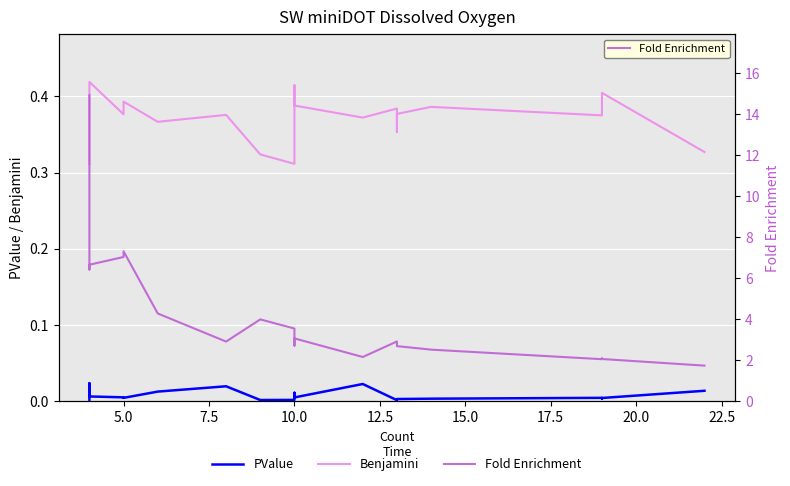

What is the average value of the Benjamini series?

0.4